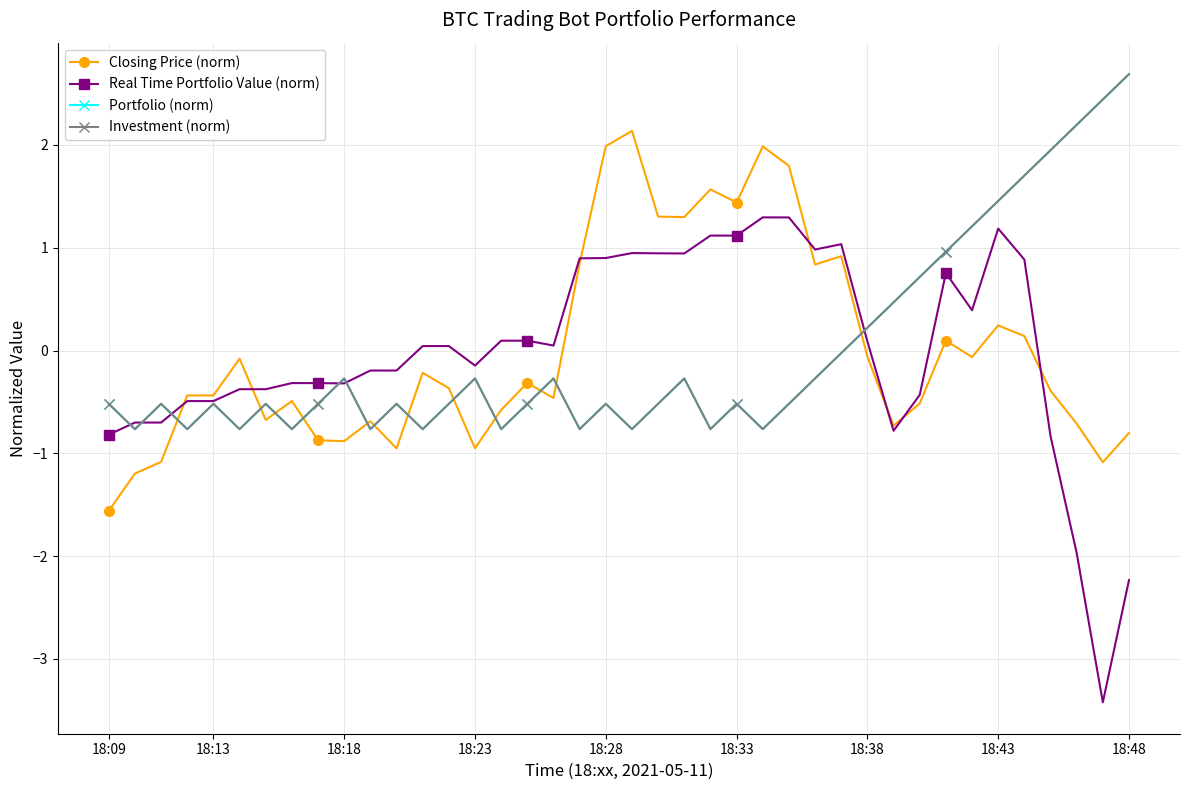

What is the value of the Portfolio (norm) point at the 24th from the left?

-0.8